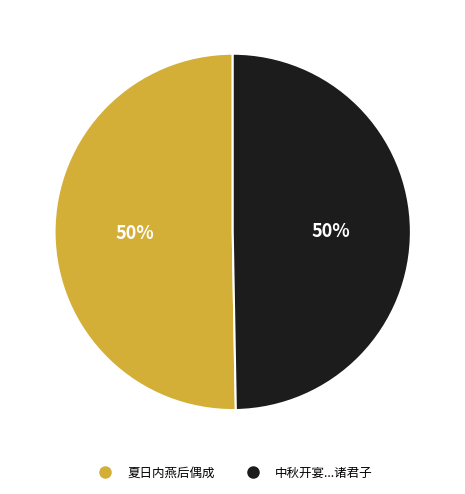

To the nearest percent, what is the average slice percentage?

50%